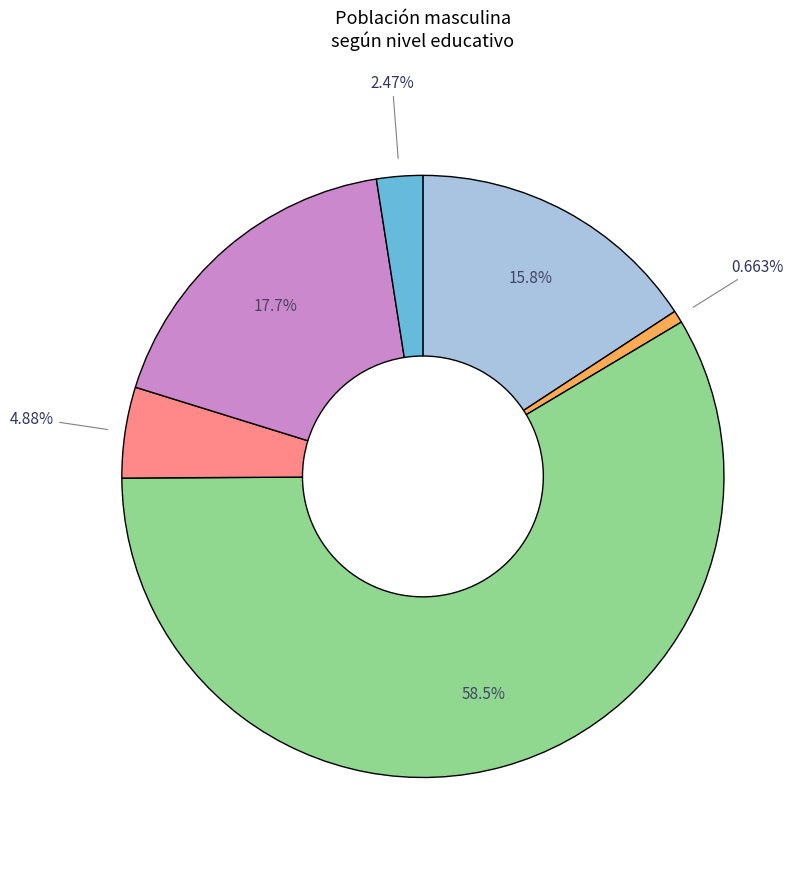

Is there any slice that represents more than half of the pie?

Yes